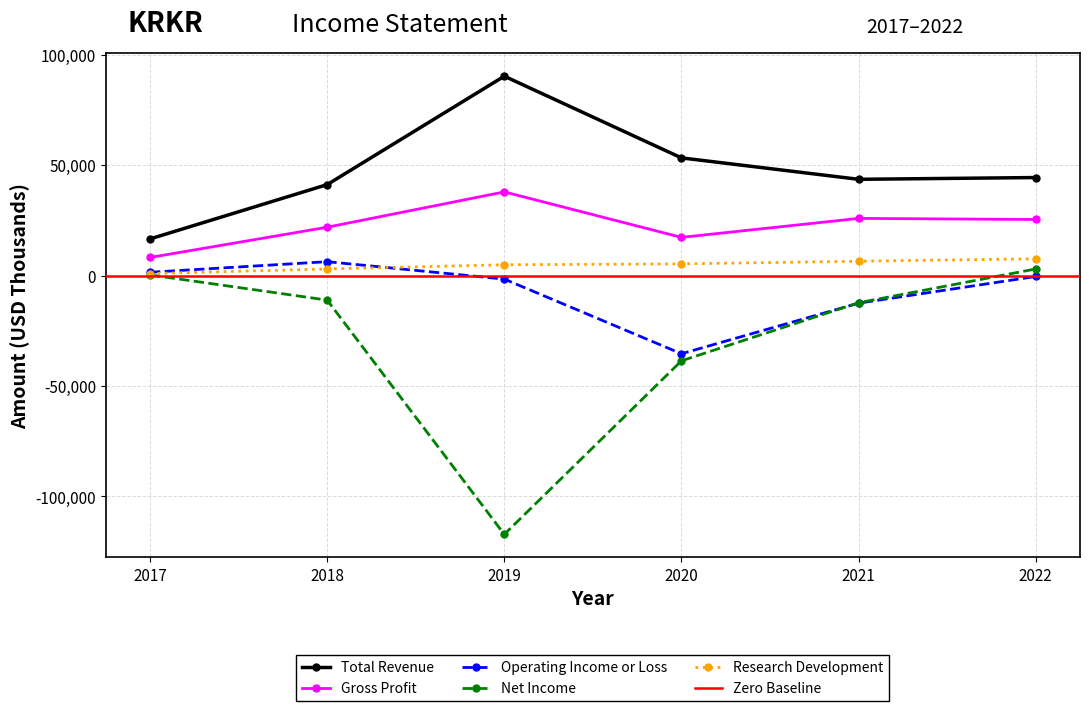

Reading left to right, transcribe all the data shown in this chart.

Total Revenue: 2017=16600	2018=41200	2019=90300	2020=53300	2021=43600	2022=44400
Gross Profit: 2017=8200	2018=21900	2019=37900	2020=17300	2021=25900	2022=25400
Operating Income or Loss: 2017=1500	2018=6300	2019=-1600	2020=-35400	2021=-12500	2022=-400
Net Income: 2017=300	2018=-11100	2019=-117200	2020=-38600	2021=-12300	2022=3000
Research Development: 2017=900	2018=3000	2019=4900	2020=5300	2021=6500	2022=7600